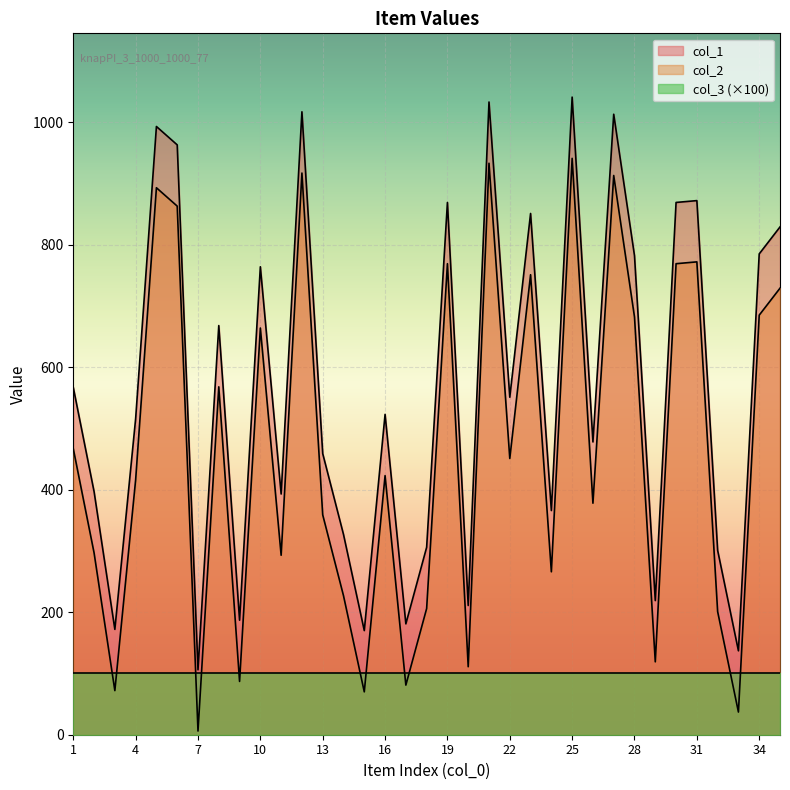

How many lines are shown in the chart?

3